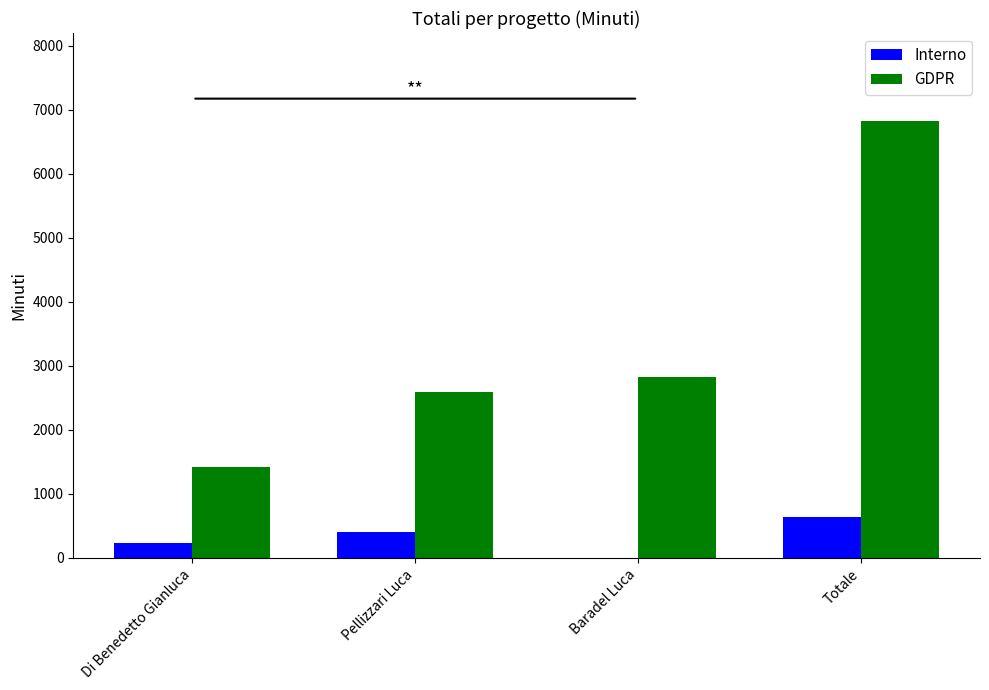

Reading left to right, transcribe all the data shown in this chart.

Interno: 240	400	0	640
GDPR: 1420	2590	2820	6830